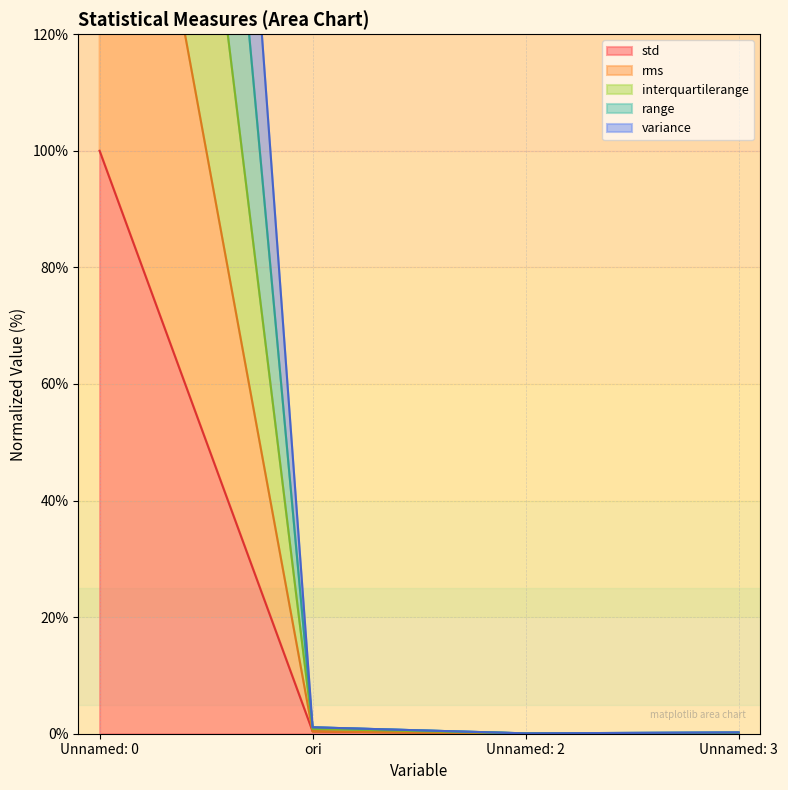

True or false: std and rms cross at least once.

False